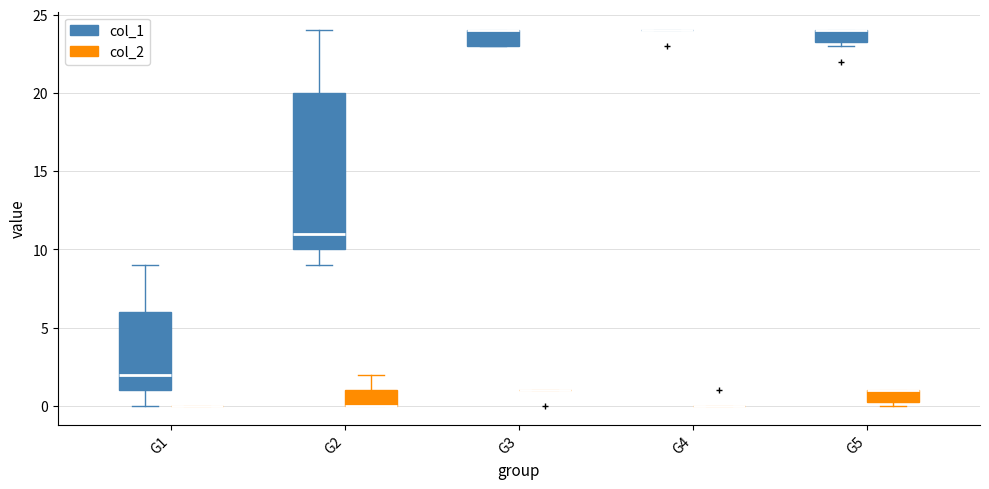

Reading left to right, transcribe this box plot: for each box, give where its median line is, the range the box spans, and where its two whiskers end, as read against the y-axis. The values are not printed on the chart, so give them approximately, as read against the axis.

G1 (col_1): median 2.0, box 1.0 to 6.0, whiskers 0.0 to 9.0
G1 (col_2): box collapsed to a line at 0.0, whiskers 0.0 to 0.0
G2 (col_1): median 11.0, box 10.0 to 20.0, whiskers 9.0 to 24.0
G2 (col_2): median 0.0 (drawn on the box's lower edge), box 0.0 to 1.0, whiskers 0.0 to 2.0
G3 (col_1): median 24.0 (drawn on the box's upper edge), box 23.0 to 24.0, whiskers 23.0 to 24.0
G3 (col_2): box collapsed to a line at 1.0, whiskers 1.0 to 1.0
G4 (col_1): box collapsed to a line at 24.0, whiskers 24.0 to 24.0
G4 (col_2): box collapsed to a line at 0.0, whiskers 0.0 to 0.0
G5 (col_1): median 24.0 (drawn on the box's upper edge), box 23.5 to 24.0, whiskers 23.0 to 24.0
G5 (col_2): median 1.0 (drawn on the box's upper edge), box 0.5 to 1.0, whiskers 0.0 to 1.0